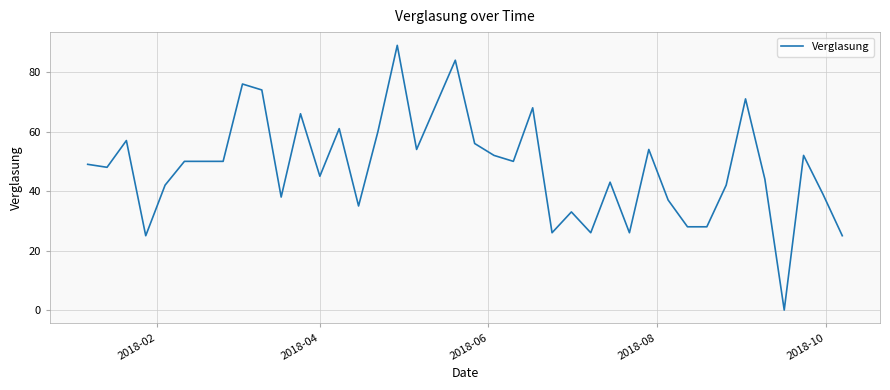

What is the sum of all values?

1922